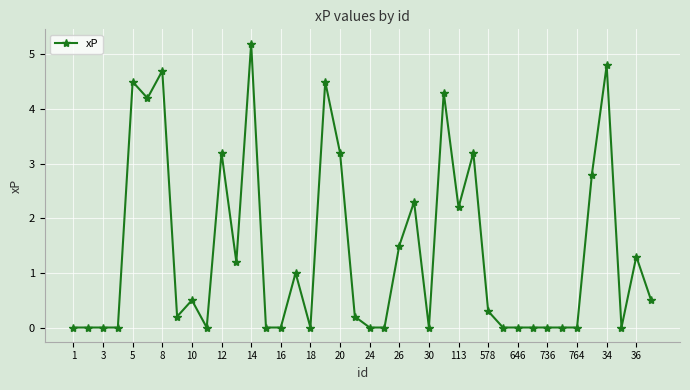

How many distinct data groups are displayed?

1